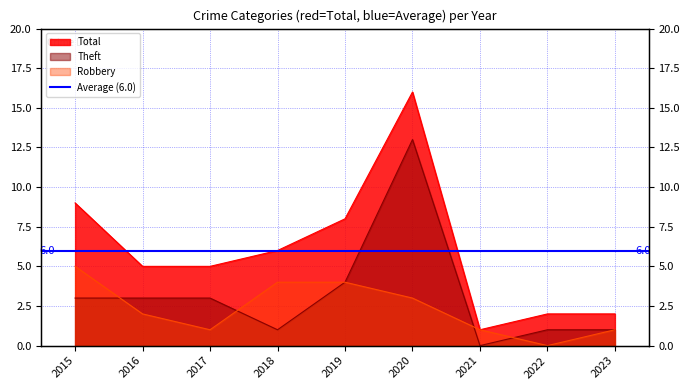

In Theft, how many points are lower than both neighbors (excluding endpoints)?

2